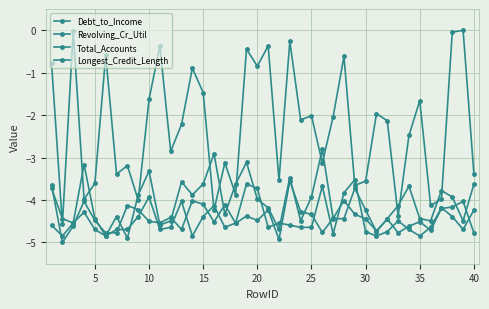

In Total_Accounts, how many points are lower than both neighbors (excluding endpoints)?

11